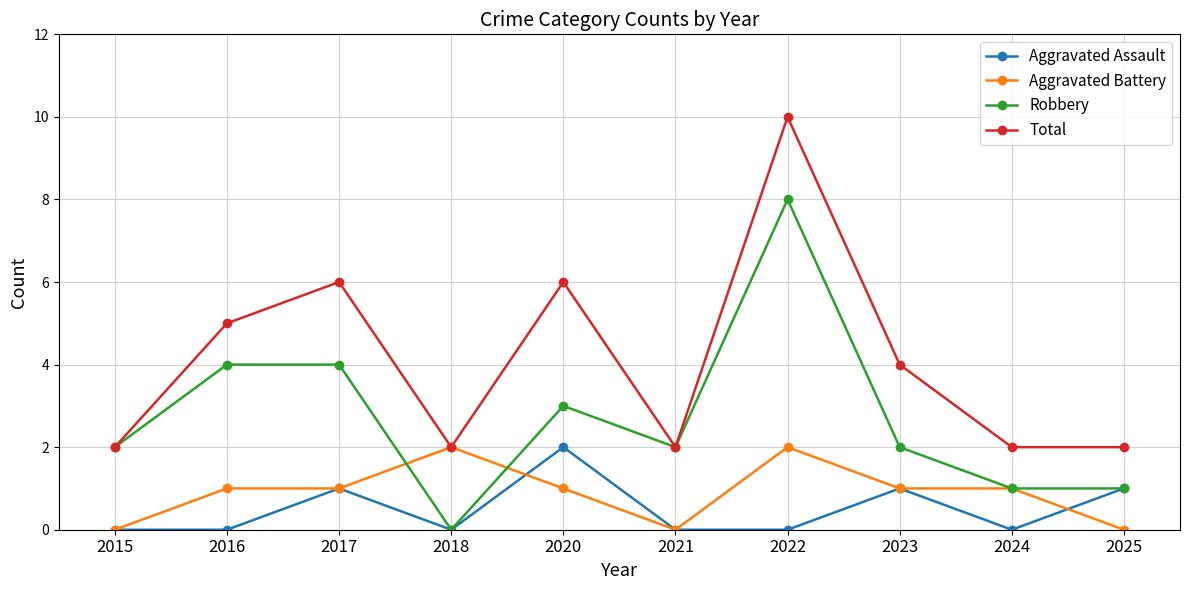

What is the total value across all series at 2018?

4